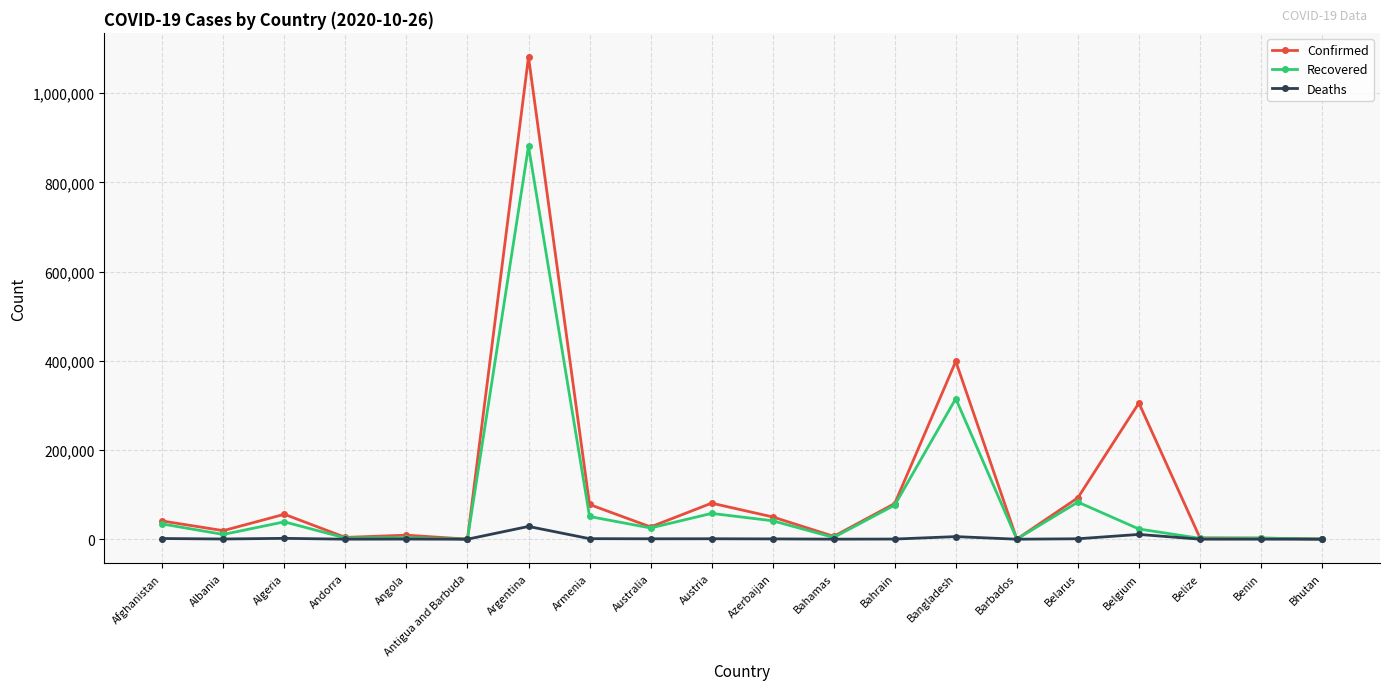

What is the difference between the Recovered values at Armenia and Azerbaijan?

9629